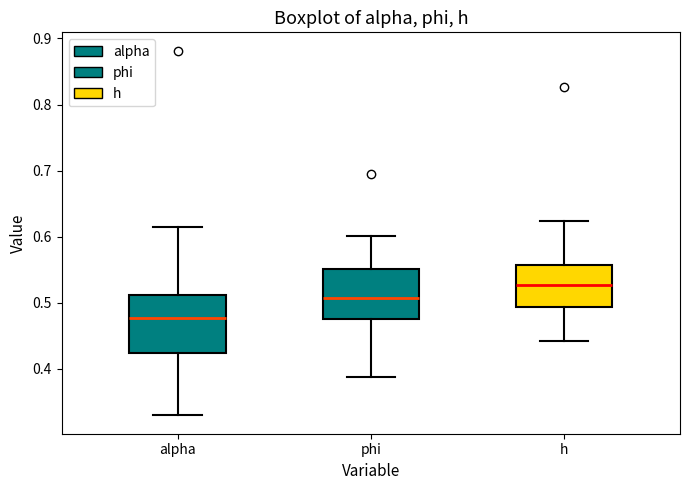

Where is the lower edge of the box for alpha on the y-axis? The values are not printed on the chart, so give them approximately, as read against the axis.

0.42